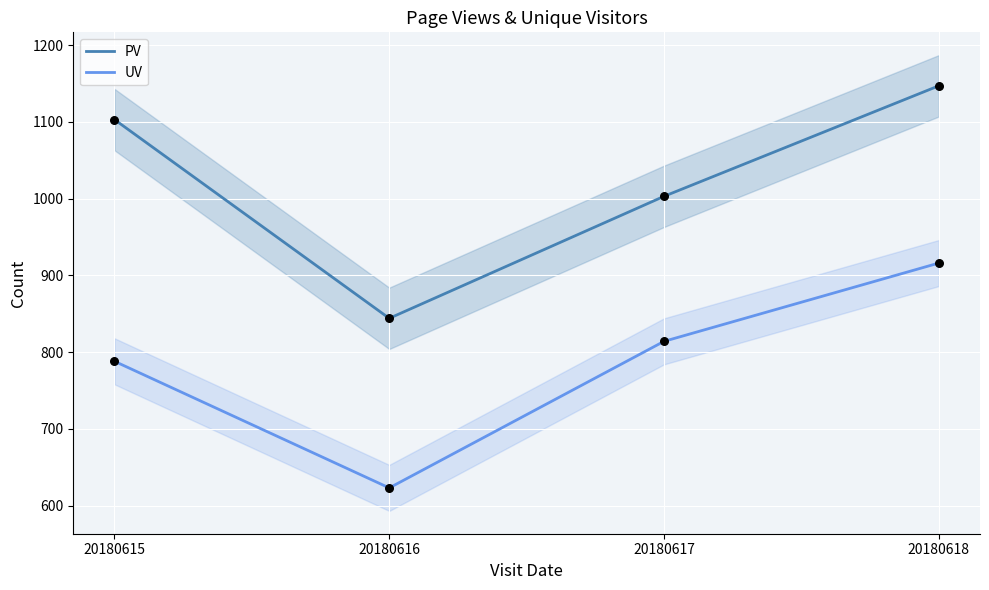

What is the total value across all series at 20180615?

1891